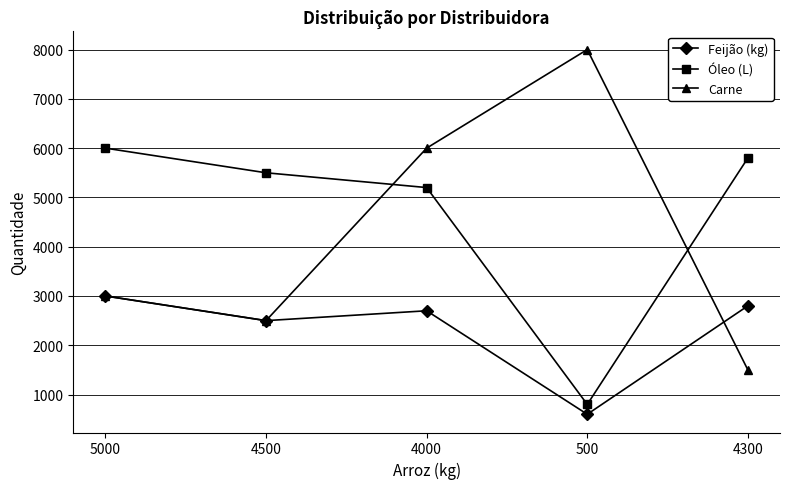

What is the label of the 3rd point from the right?

4000